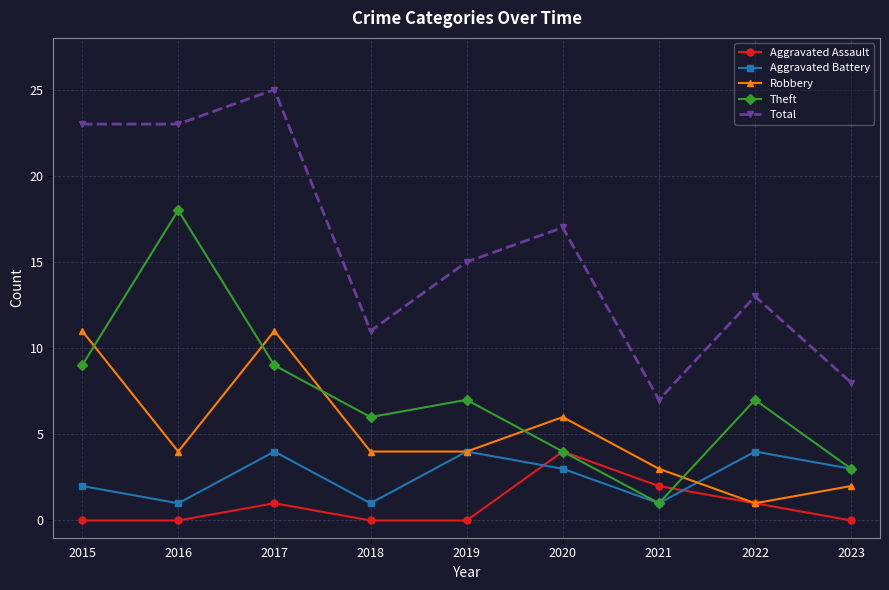

What is the maximum value shown in the chart?

25